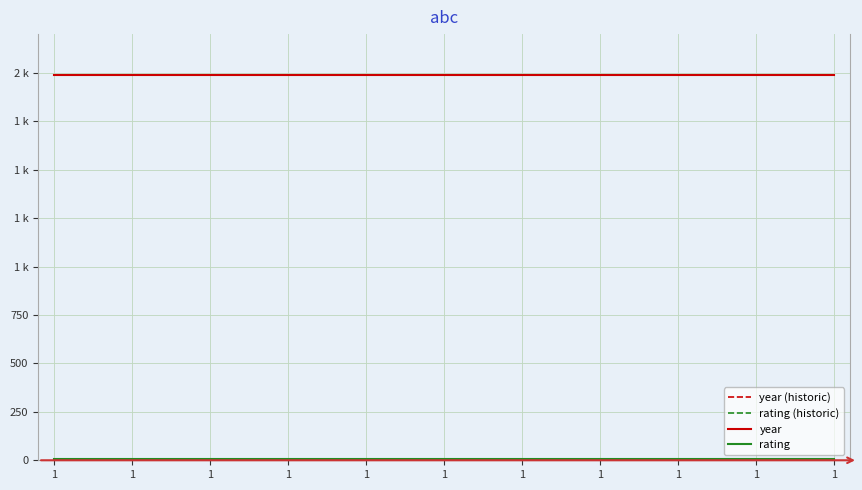

Which series changed the most between 1 and 1?

year (historic)